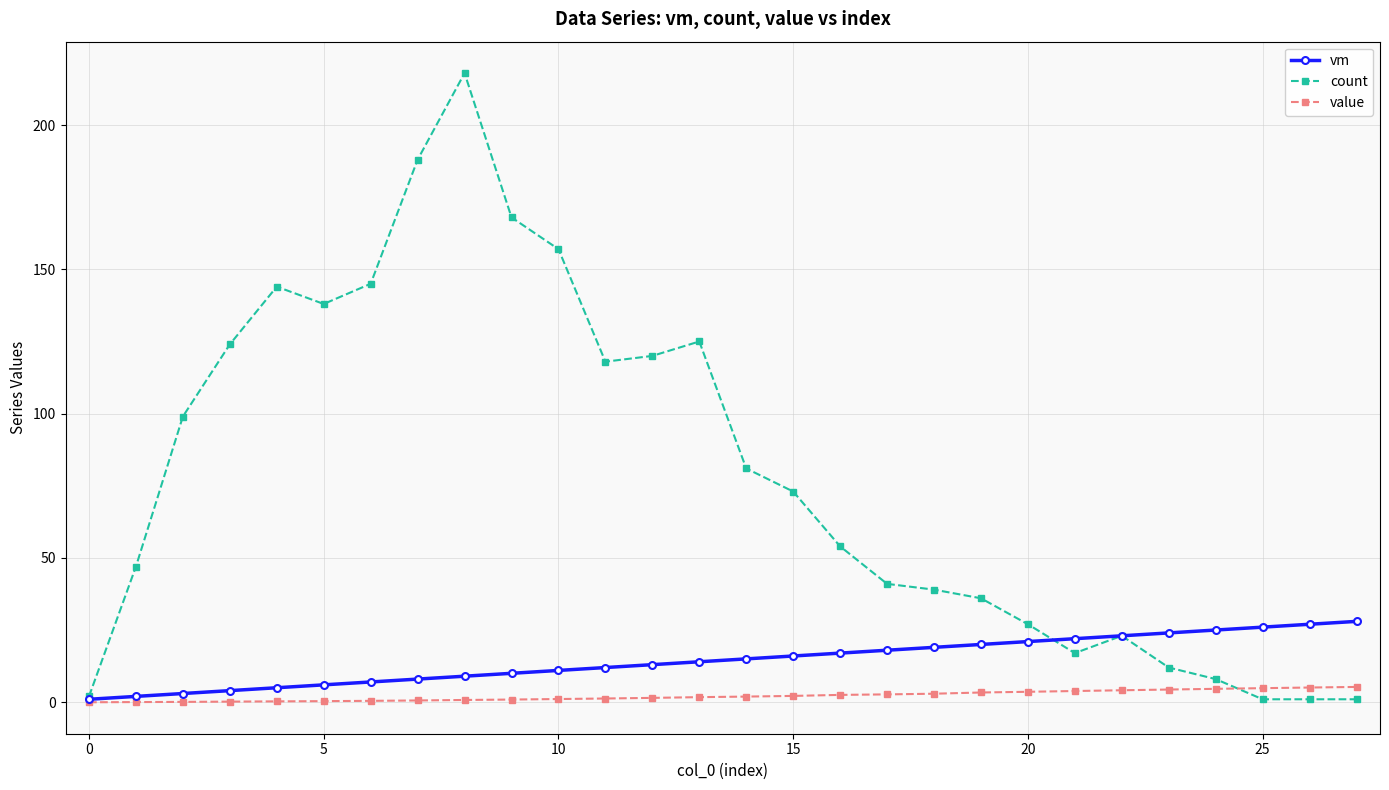

Does the chart have visible grid lines?

Yes